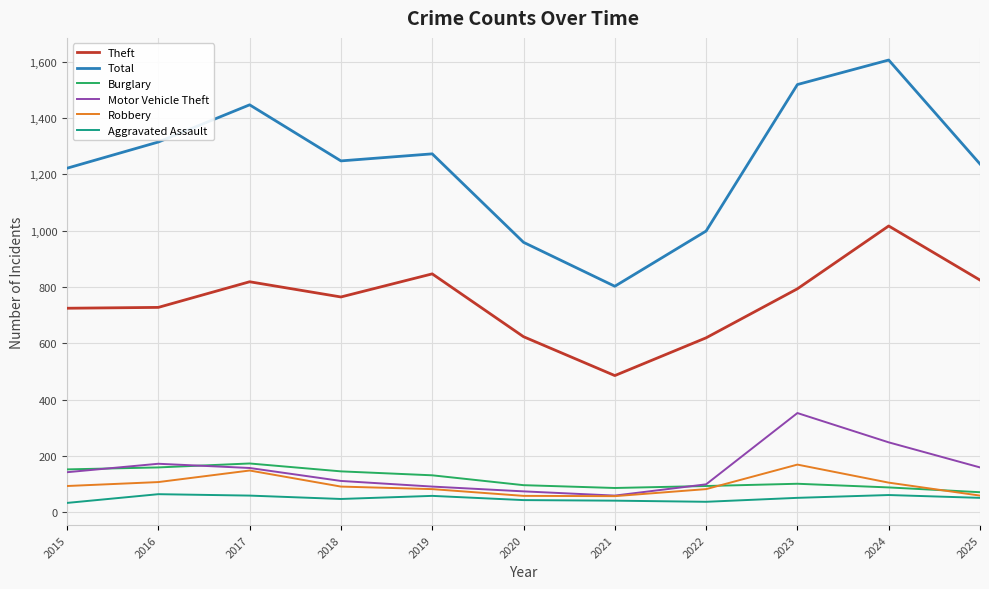

True or false: Theft has more than 2 interior local peaks.

True